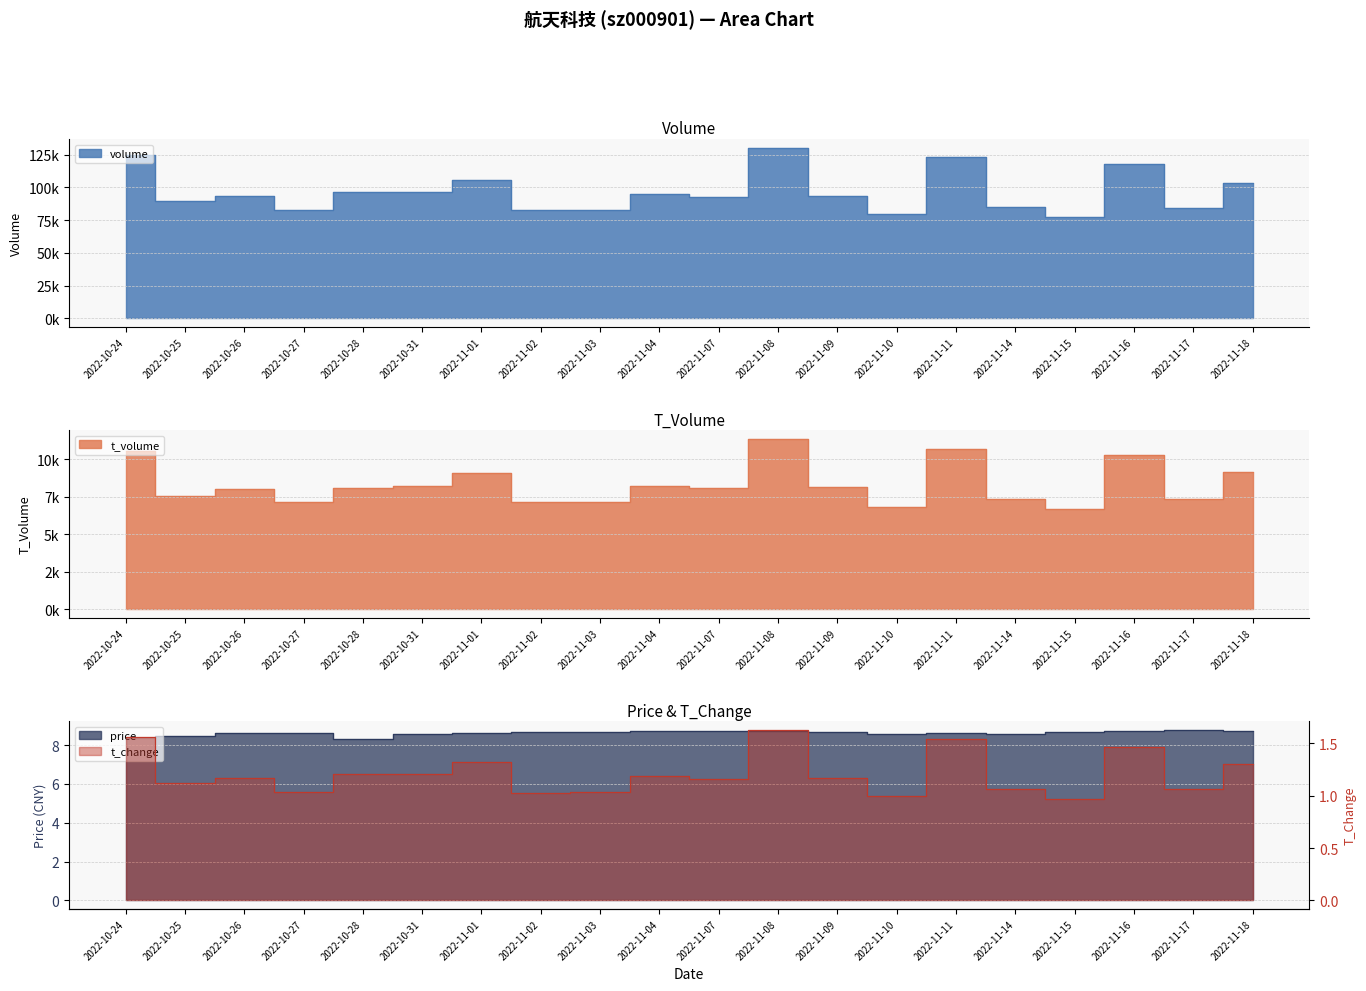

Does the chart display data point markers on the line(s)?

No